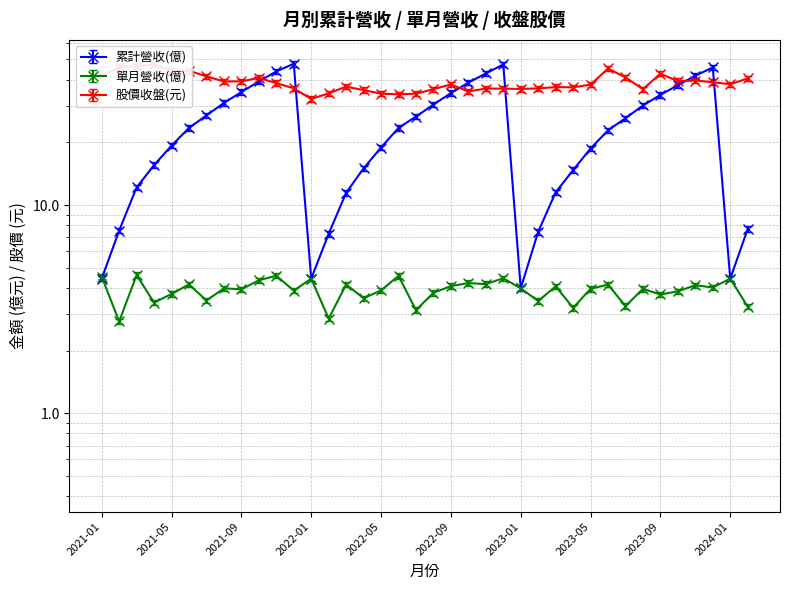

At which label does 股價收盤(元) reach its minimum?

2022-01